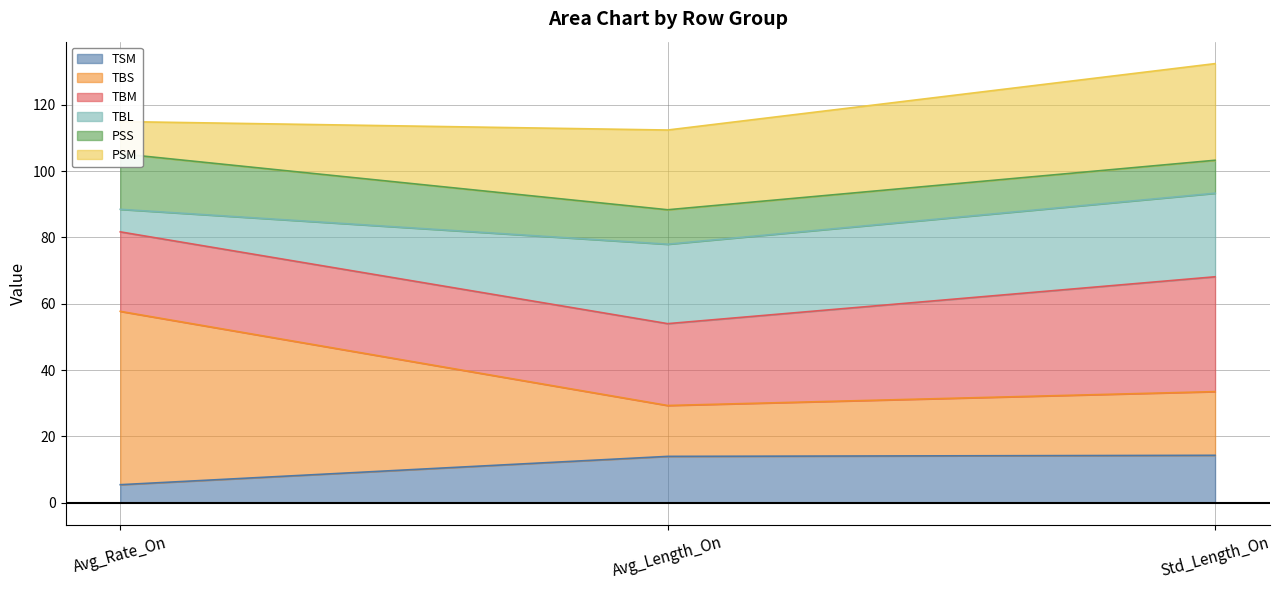

What value does the TBS series have at Avg_Length_On?

29.3